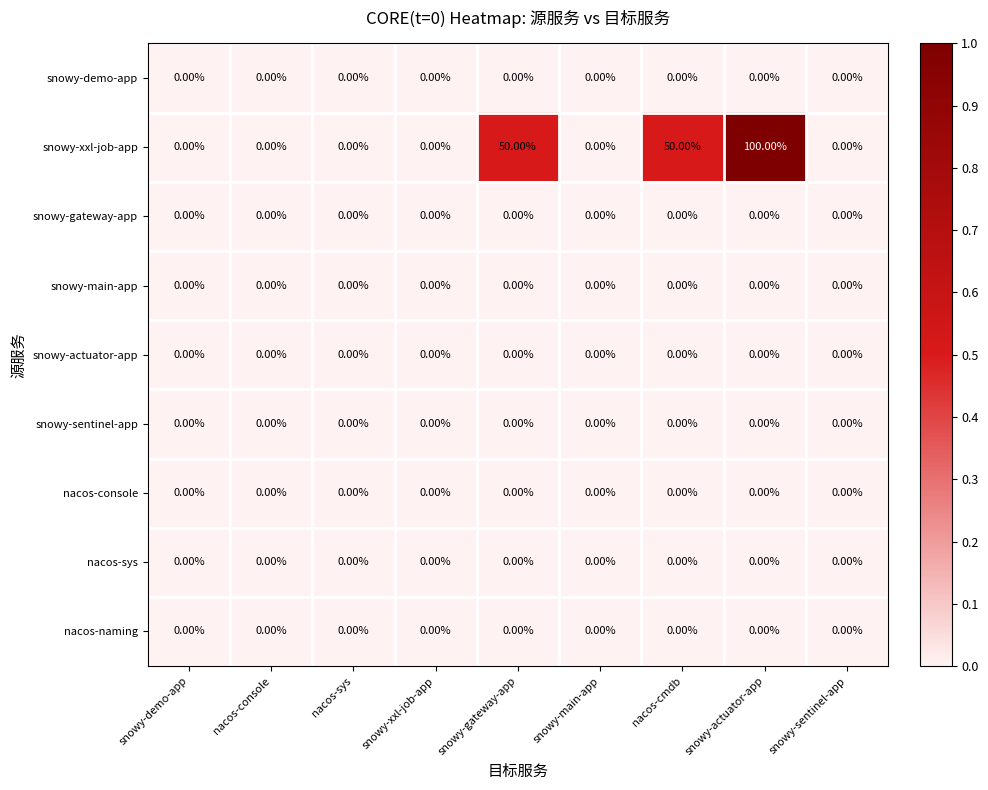

Which series has the largest total across all categories?

snowy-xxl-job-app